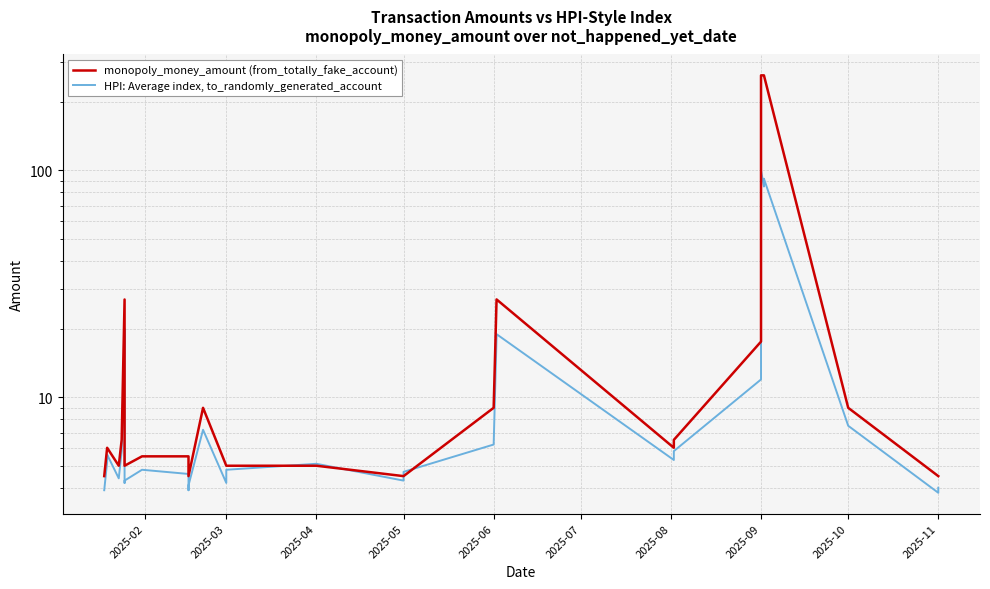

After their last crossing, which series has the higher values: HPI: Average index, to_randomly_generated_account or monopoly_money_amount (from_totally_fake_account)?

monopoly_money_amount (from_totally_fake_account)